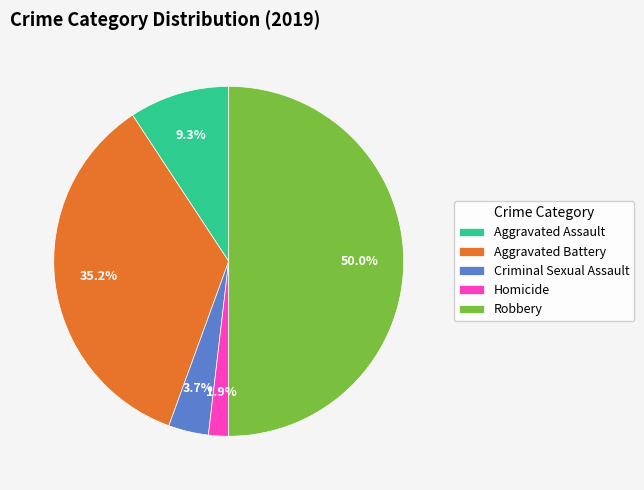

Is Aggravated Assault the majority of the pie?

No